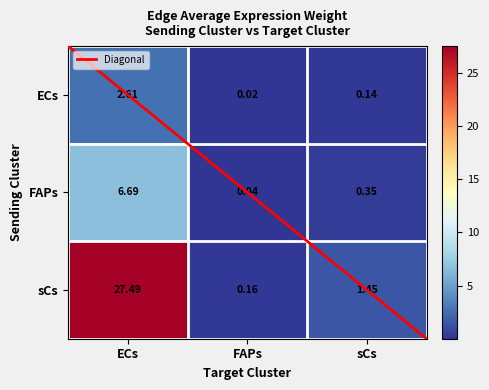

What is the average value of the ECs series?

0.9